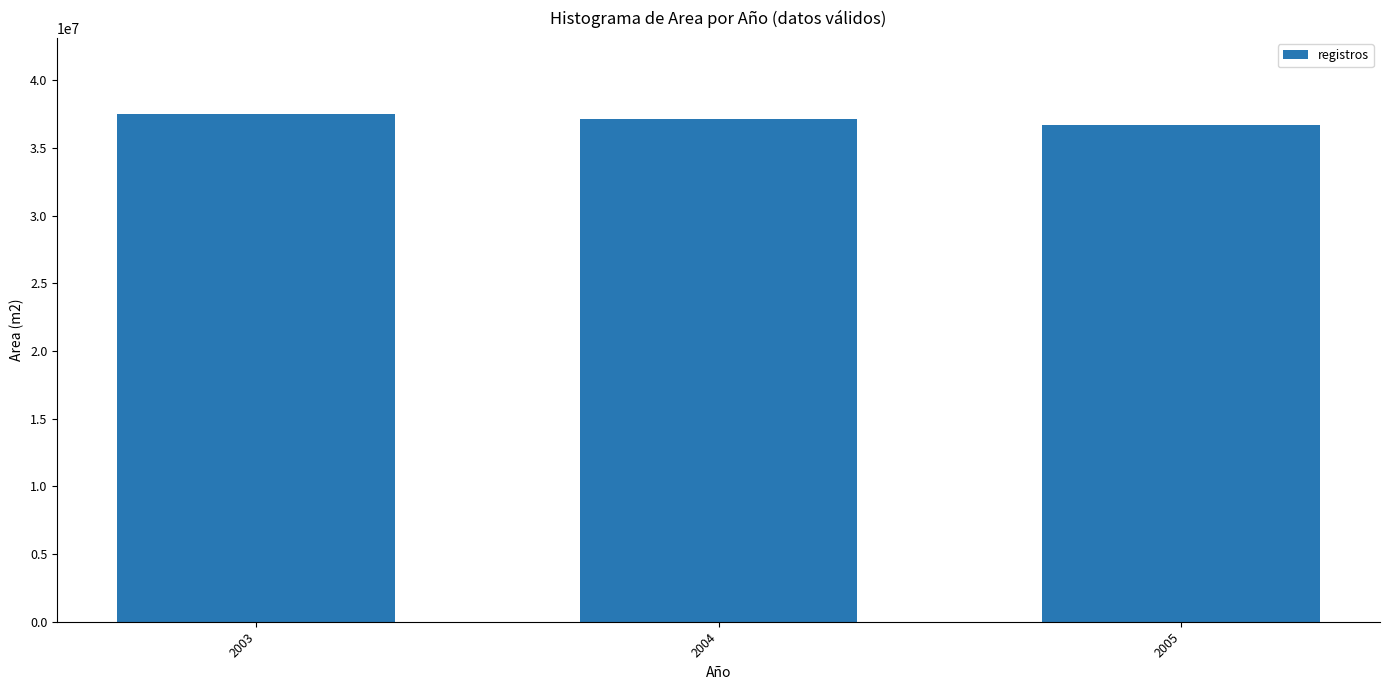

Reading left to right, transcribe all the data shown in this chart.

37503000	37116900	36709200